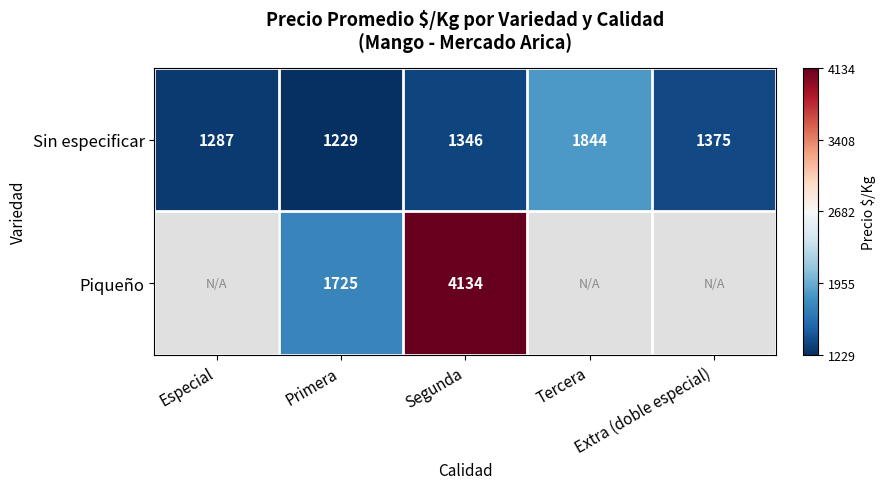

How many series are shown in this chart?

2